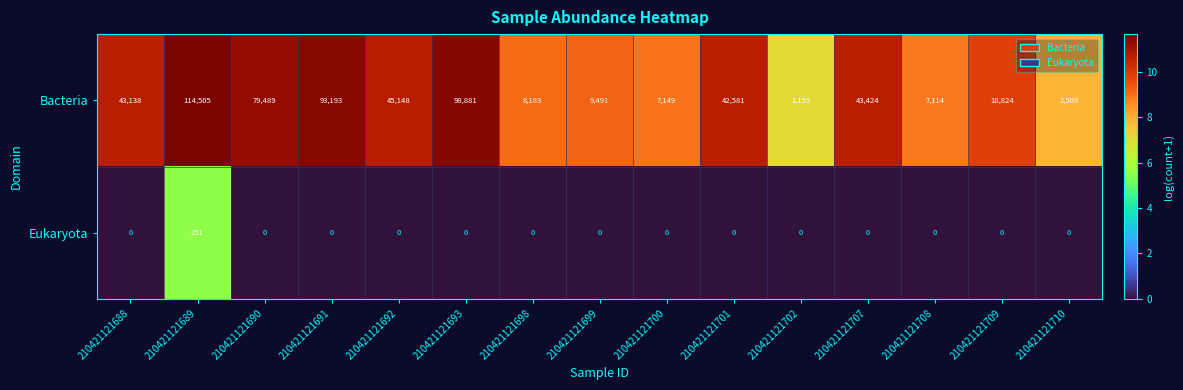

Which label corresponds to the largest value in the chart?

210421121689